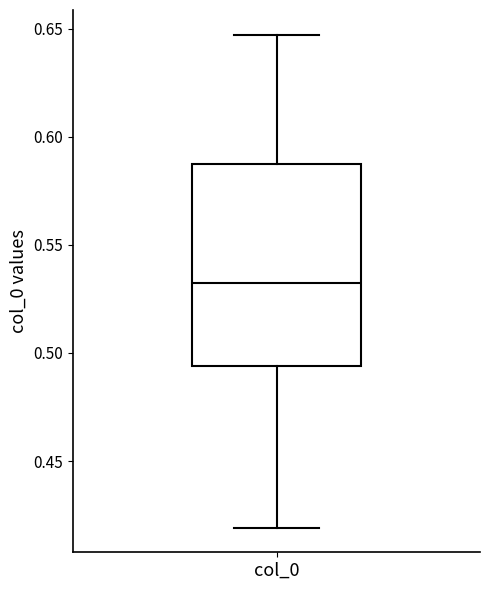

Where does the lower whisker of the box for col_0 end on the y-axis? The values are not printed on the chart, so give them approximately, as read against the axis.

0.420